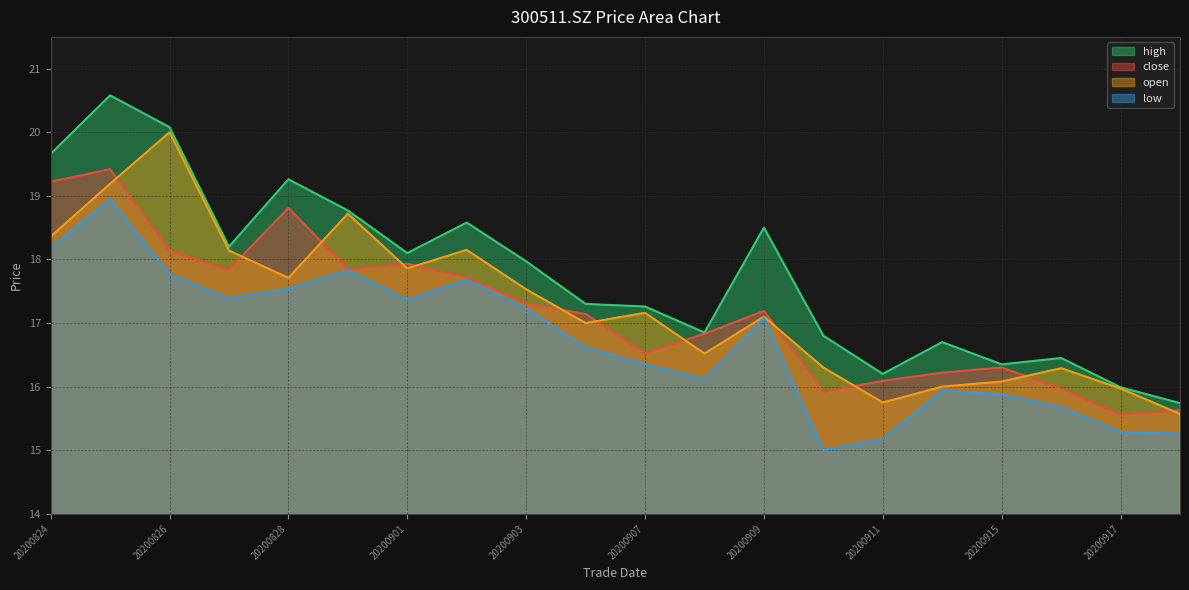

True or false: close and high intersect in this chart.

False